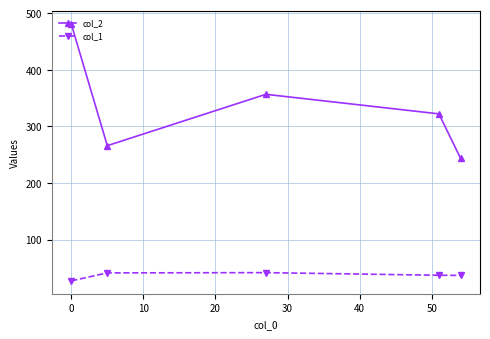

List the series in order of their overall mean, highest first.

col_2, col_1